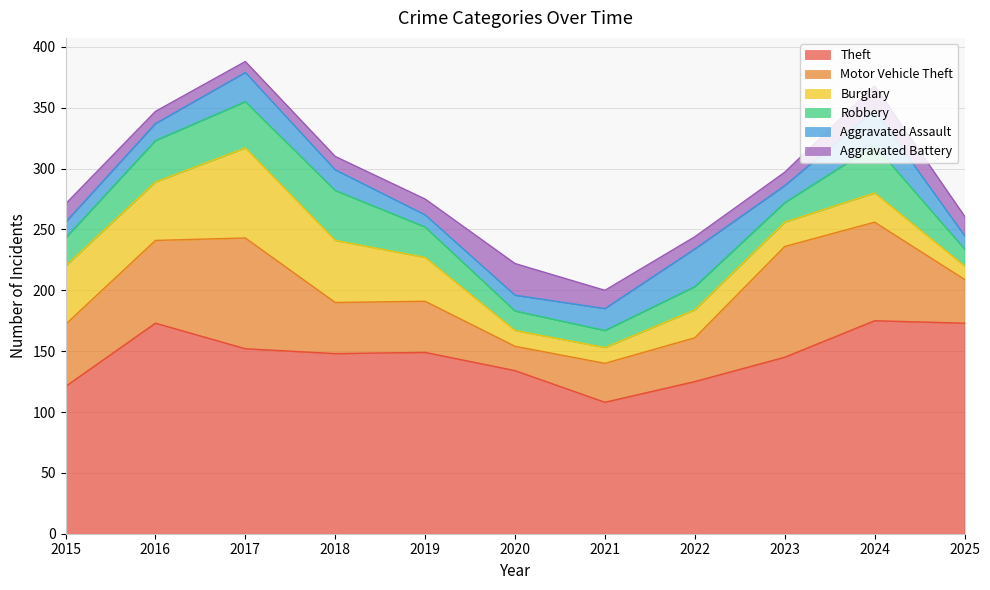

At which label does Aggravated Assault reach its minimum?

2019